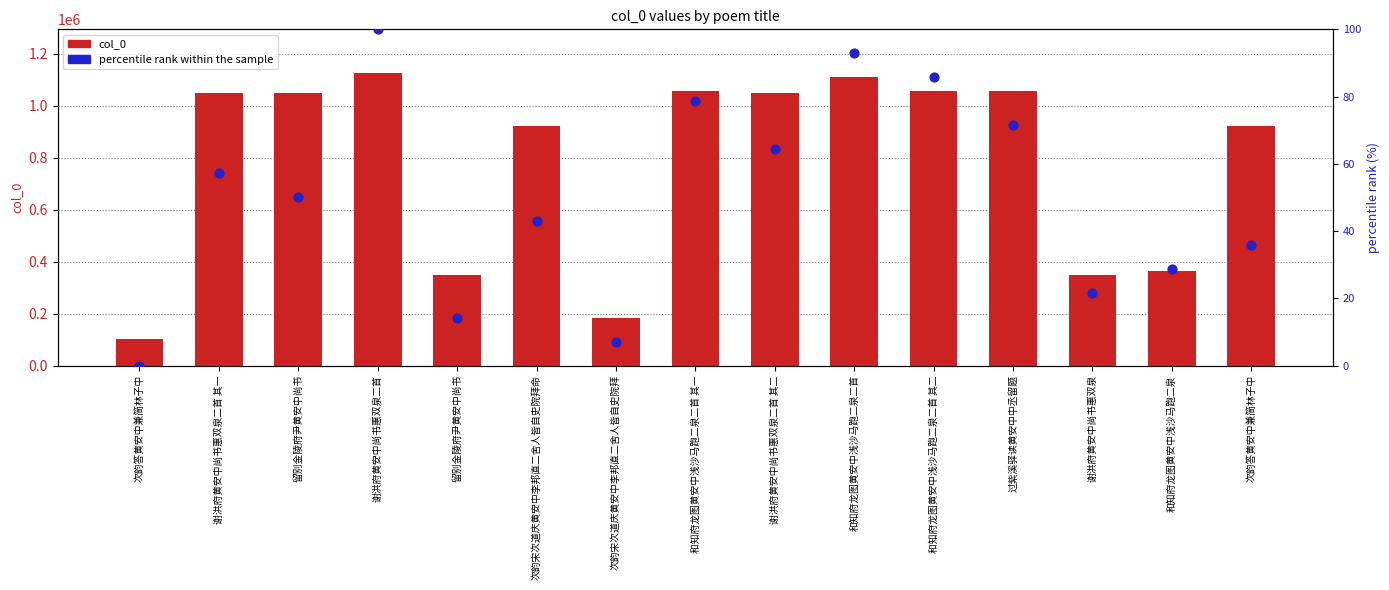

Which series has the largest total across all categories?

col_0